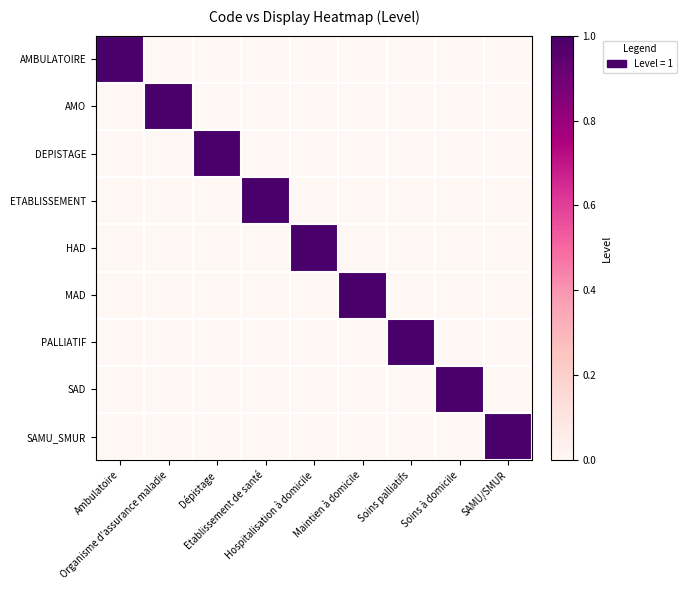

Which series has the largest range (max minus min)?

AMBULATOIRE